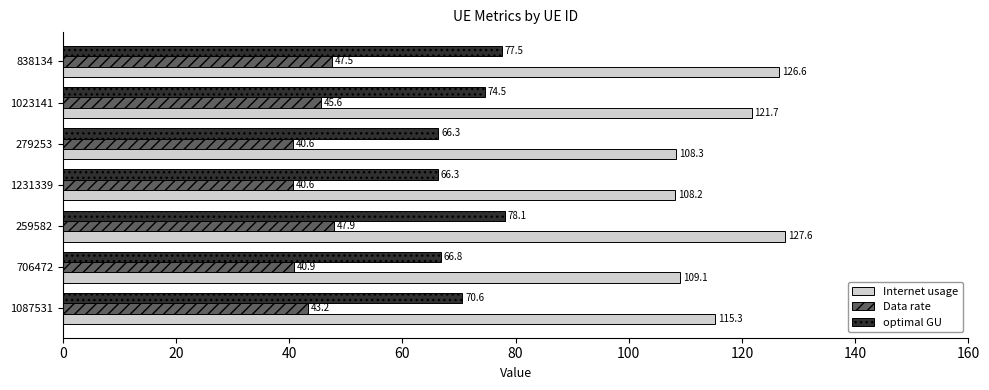

At which label is Internet usage closest to 117?

1087531